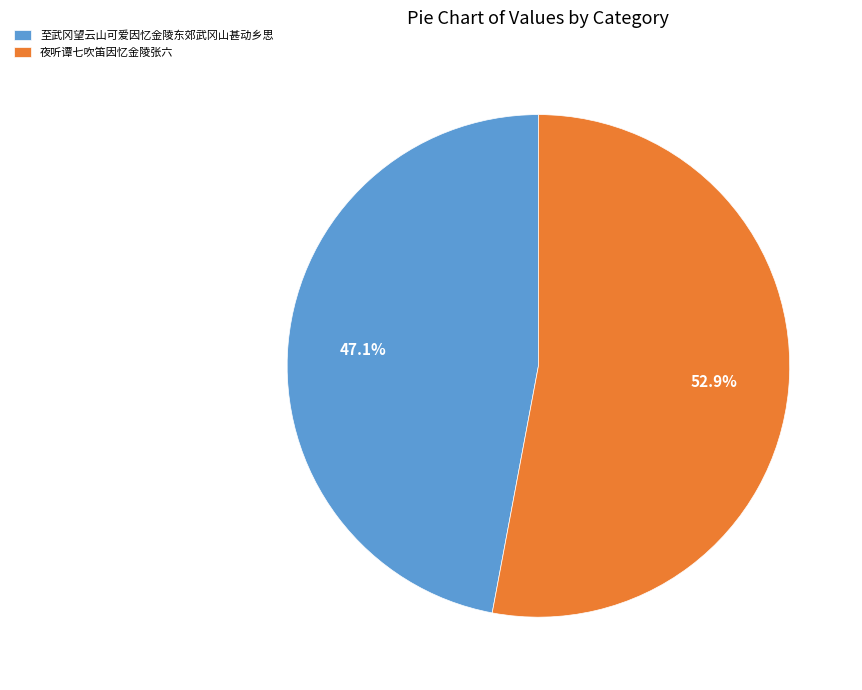

To the nearest percent, what portion does 夜听谭七吹笛因忆金陵张六 represent?

53%